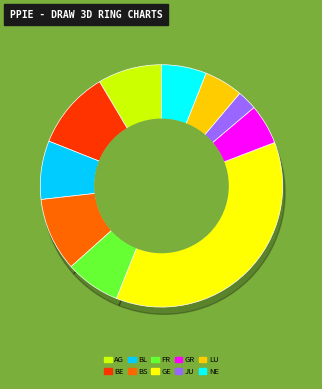

To the nearest percent, what percentage of the pie is LU?

5%